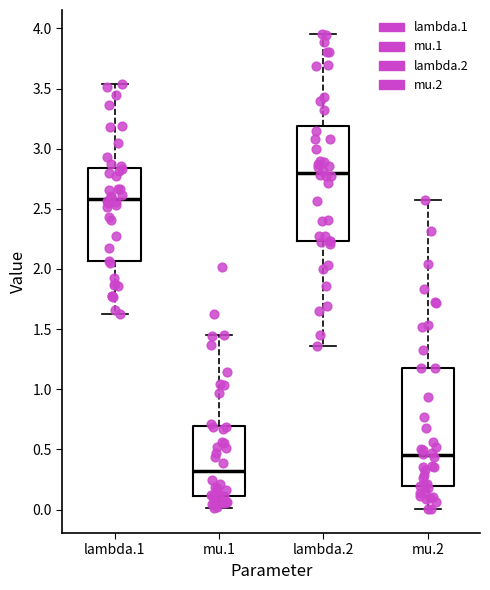

Where is the upper edge of the box for mu.1 on the y-axis? The values are not printed on the chart, so give them approximately, as read against the axis.

0.70